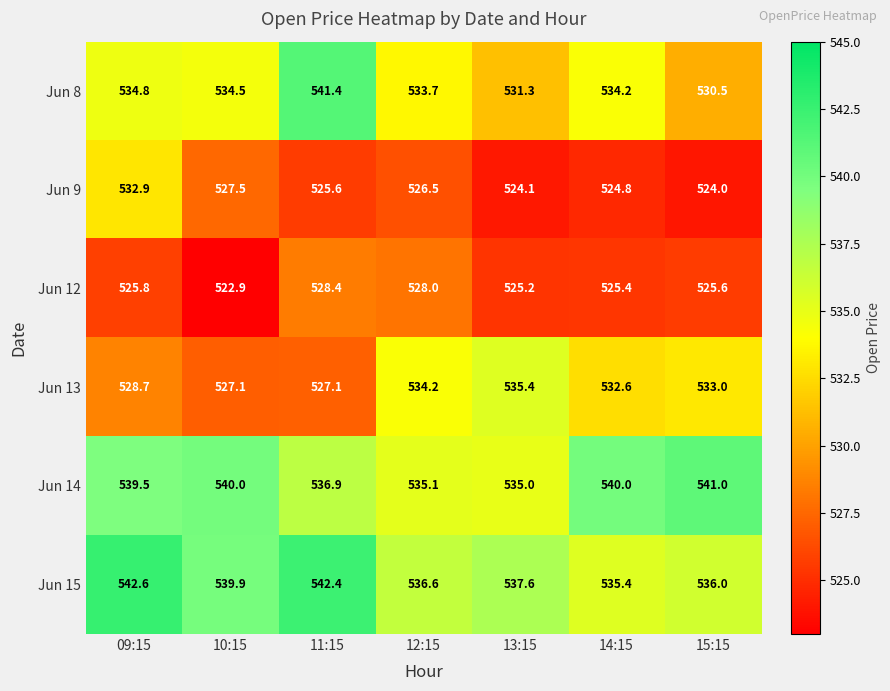

Rank the series at 14:15 from highest to lowest value.

Jun 14, Jun 15, Jun 8, Jun 13, Jun 12, Jun 9